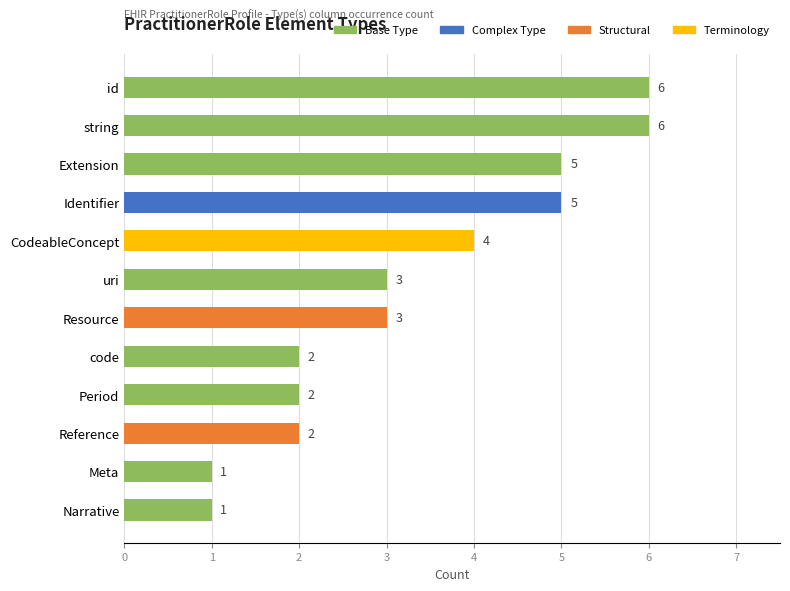

The value at Reference is 2. True or false?

True